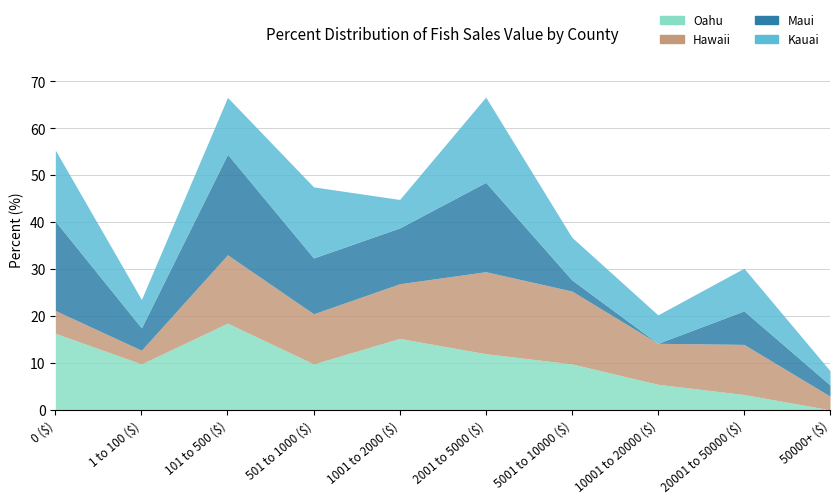

What is the value of the Maui point at the 6th from the left?

19.0